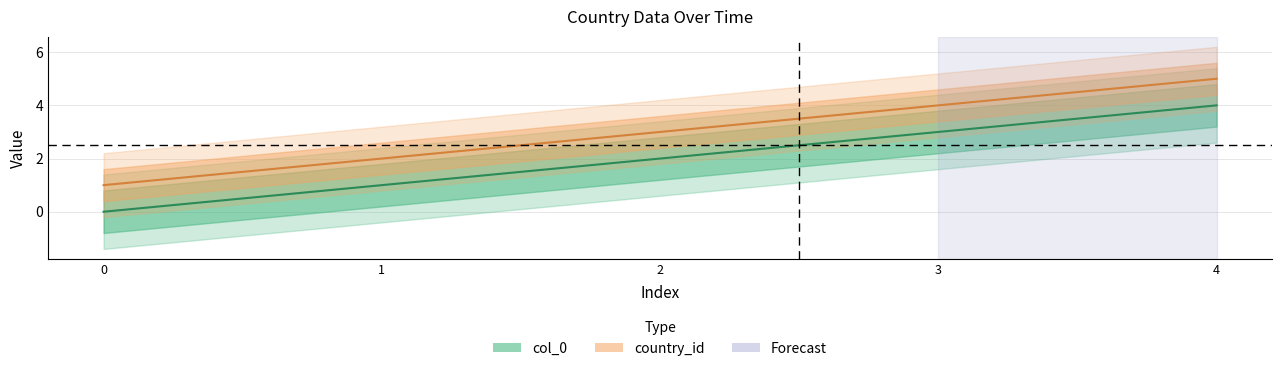

True or false: col_0 has more than 0 points higher than both neighbors.

False